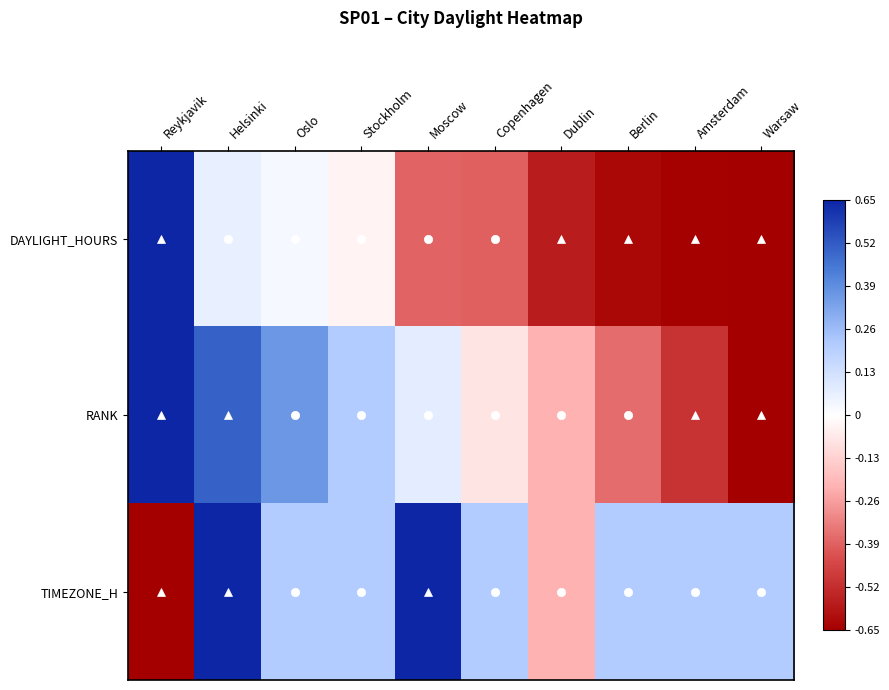

List the series in order of their peak value, highest first.

DAYLIGHT_HOURS, RANK, TIMEZONE_H